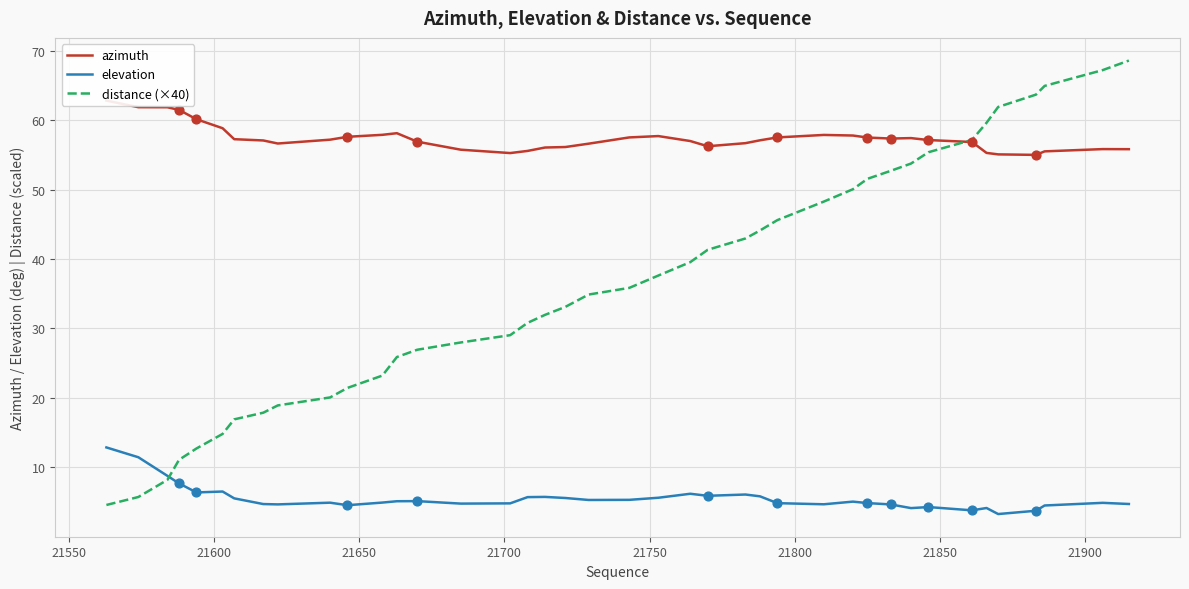

What is the minimum value for distance (×40)?

4.6